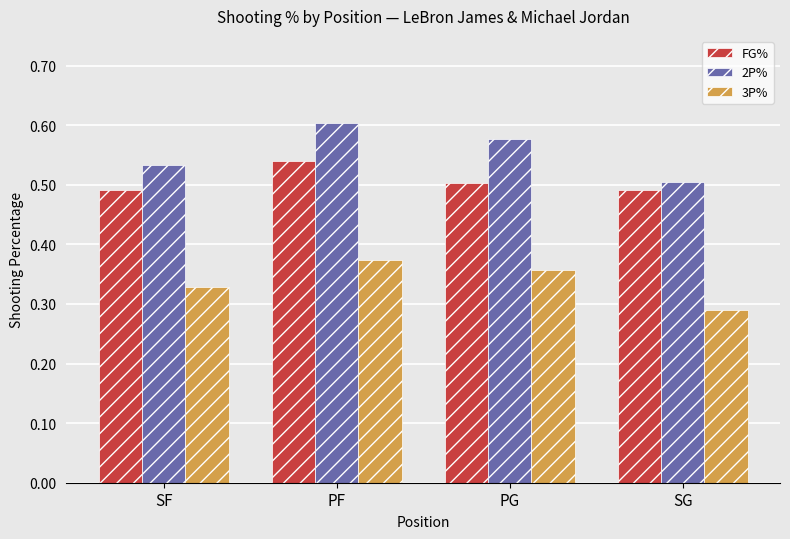

At which category does the chart reach its minimum across all series?

SG